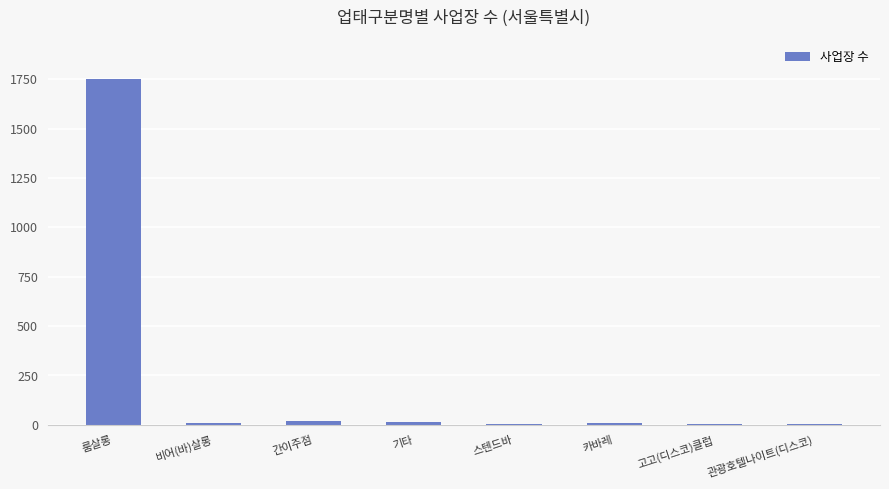

How many data points does each series have?

8